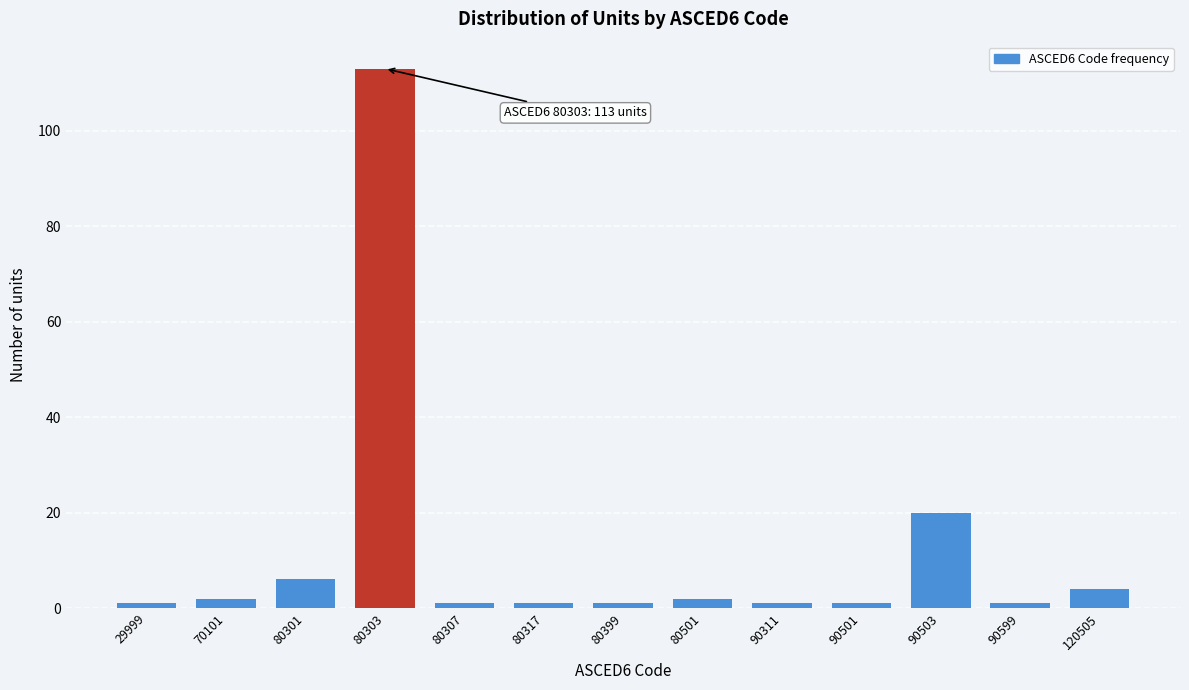

Reading left to right, transcribe all the data shown in this chart.

29999=1	70101=2	80301=6	80303=113	80307=1	80317=1	80399=1	80501=2	90311=1	90501=1	90503=20	90599=1	120505=4